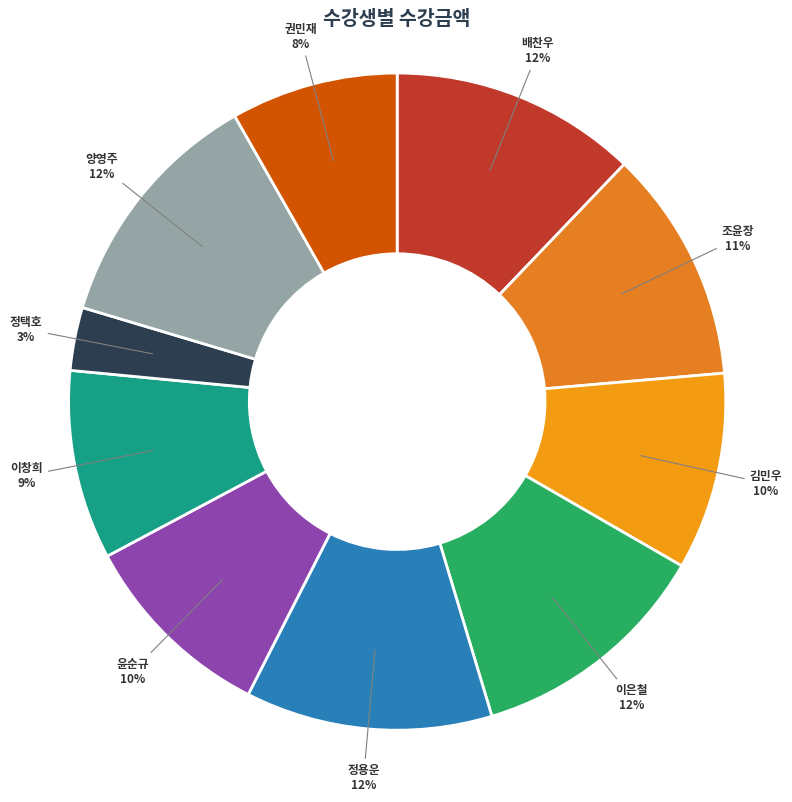

Does 정택호 account for over 50% of the chart?

No